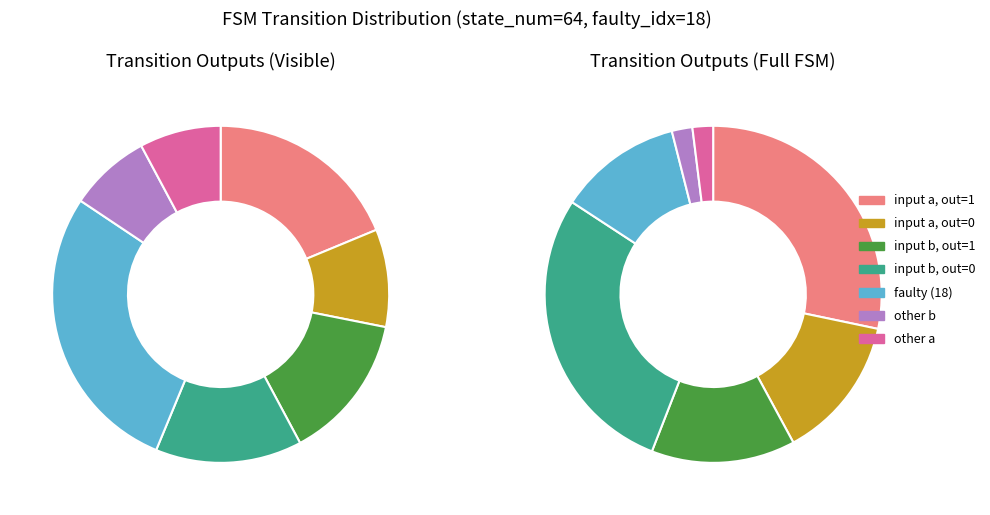

What is the spread (max minus min) of values at a?

64